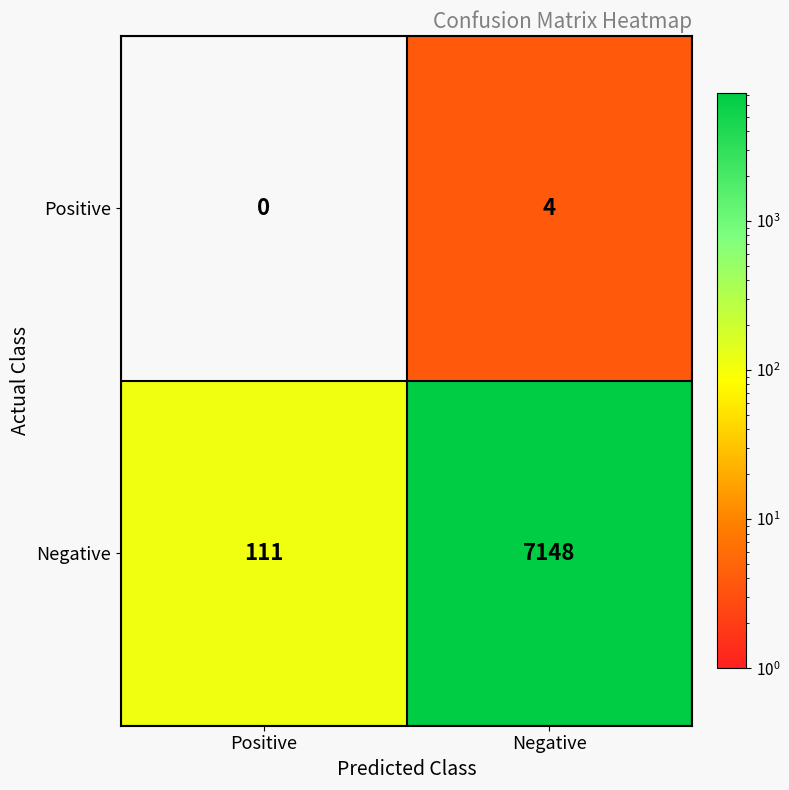

The value of Negative at Negative is 2324. True or false?

False